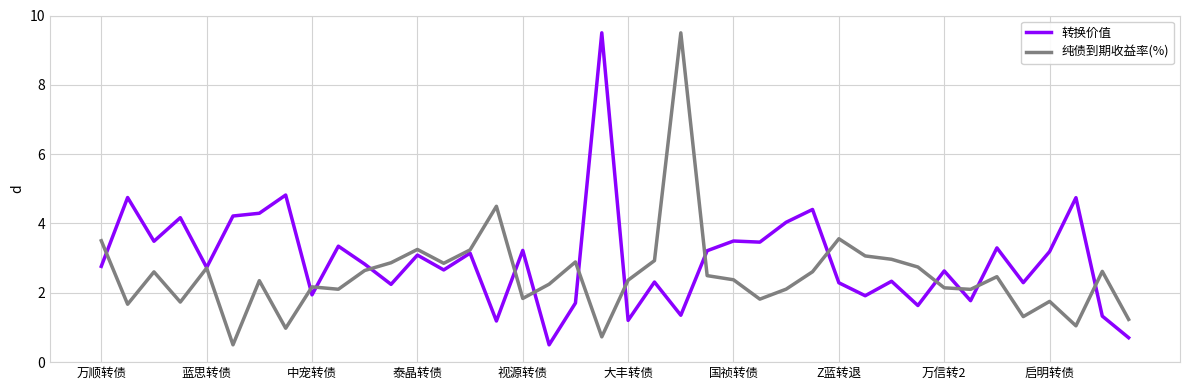

What is the smallest value displayed?

0.5